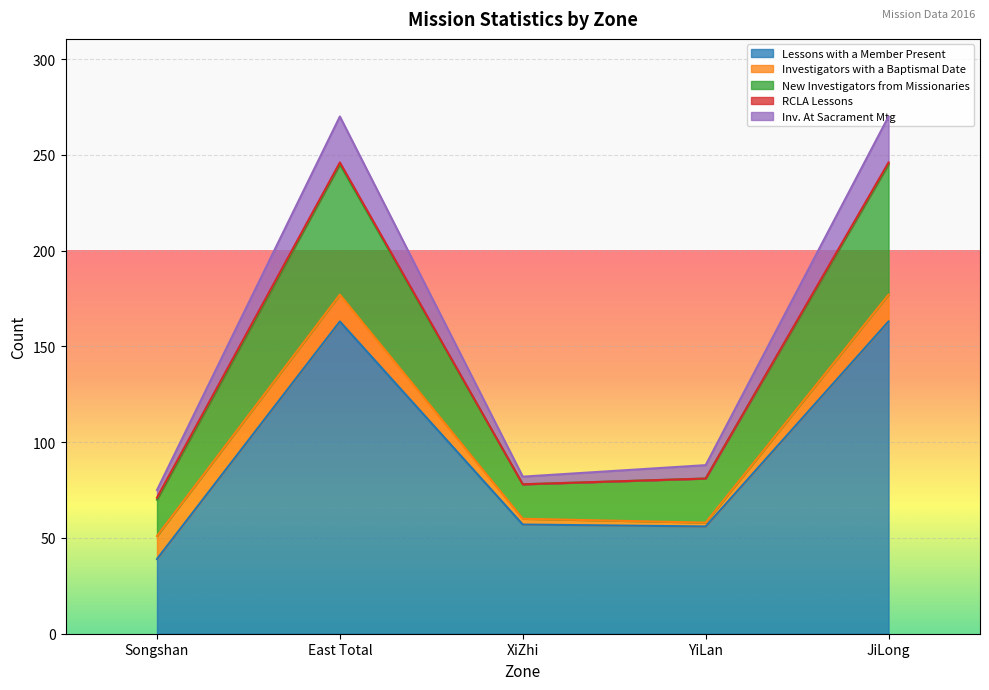

How many lines are shown in the chart?

5